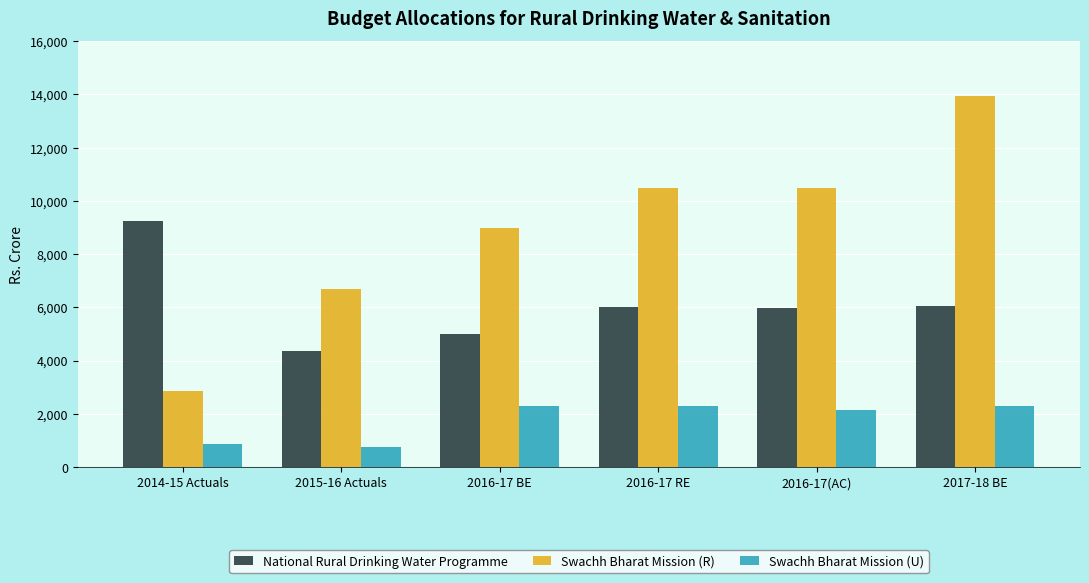

At which label does National Rural Drinking Water Programme first exceed 6000?

2014-15 Actuals